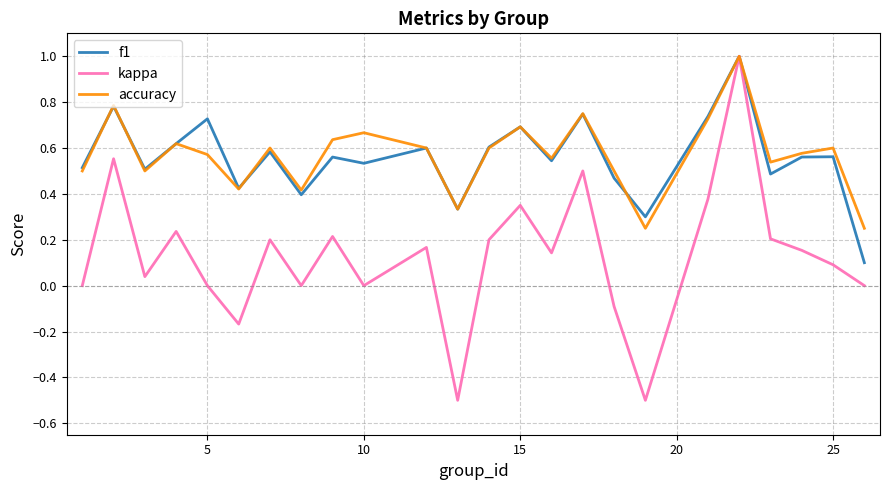

What is the highest value of the kappa series?

1.0